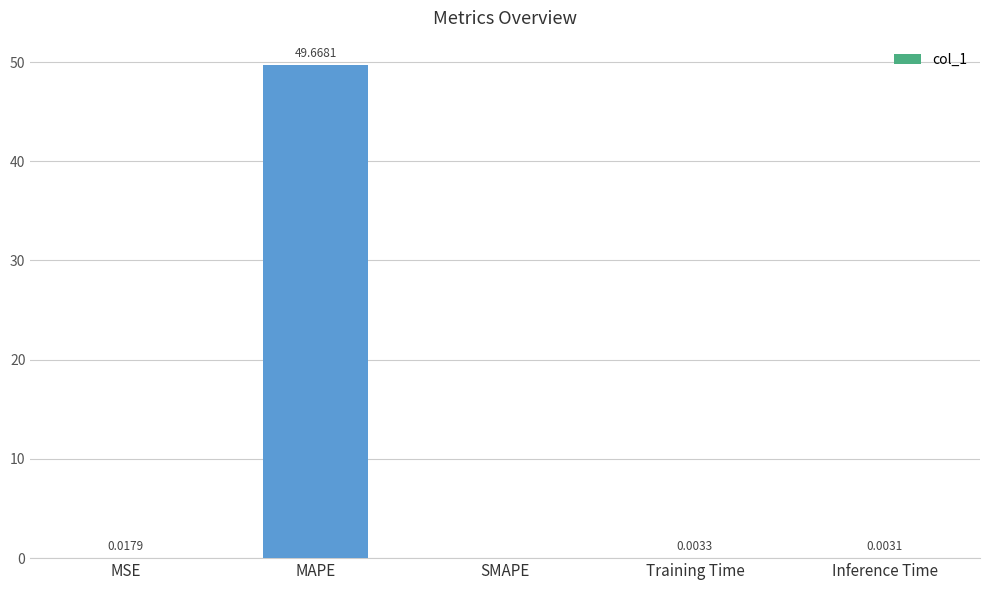

At which category does the chart reach its peak across all series?

MAPE